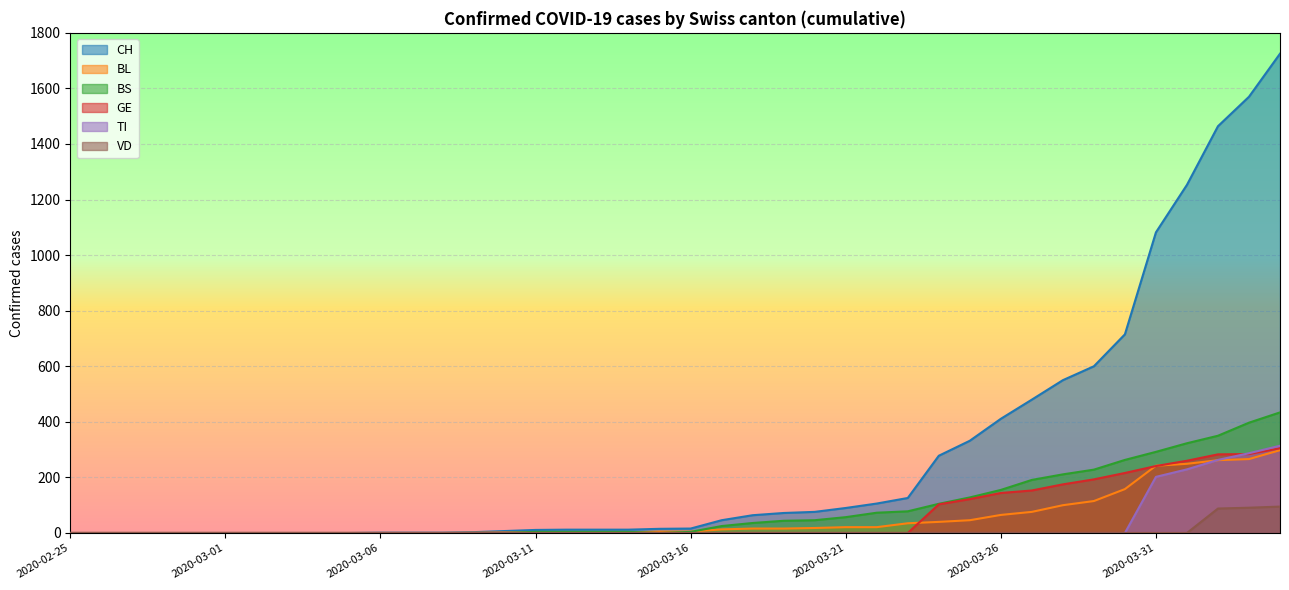

Which category has the highest value across all series?

2020-04-04